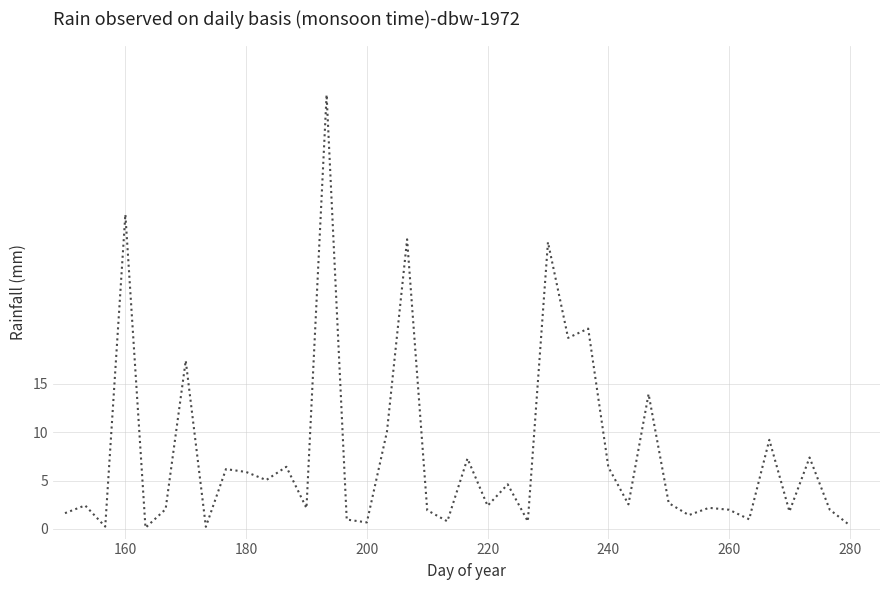

What is the maximum value shown in the chart?

44.9